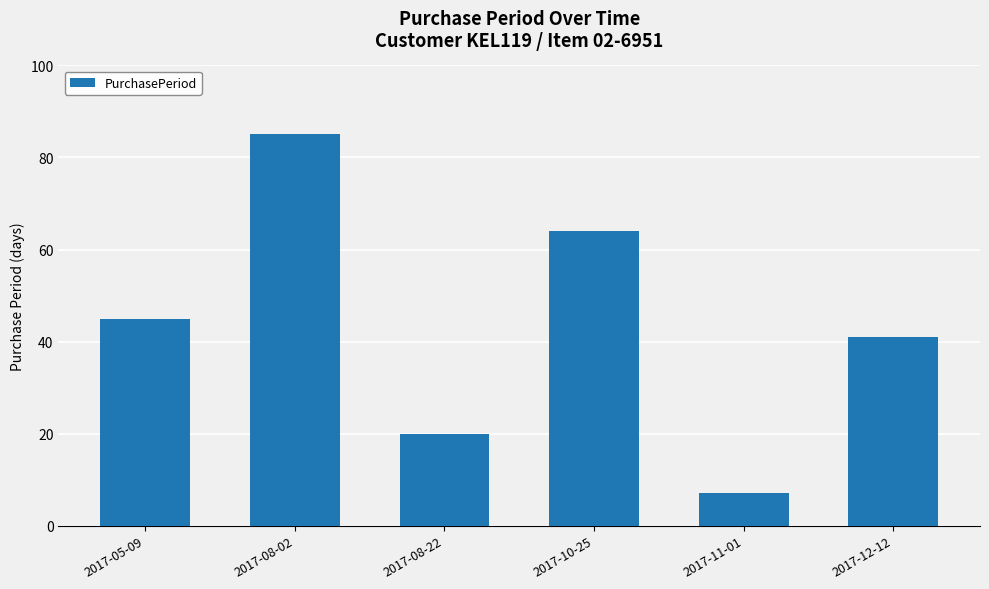

Reading left to right, extract all data points from this chart.

2017-05-09=45	2017-08-02=85	2017-08-22=20	2017-10-25=64	2017-11-01=7	2017-12-12=41